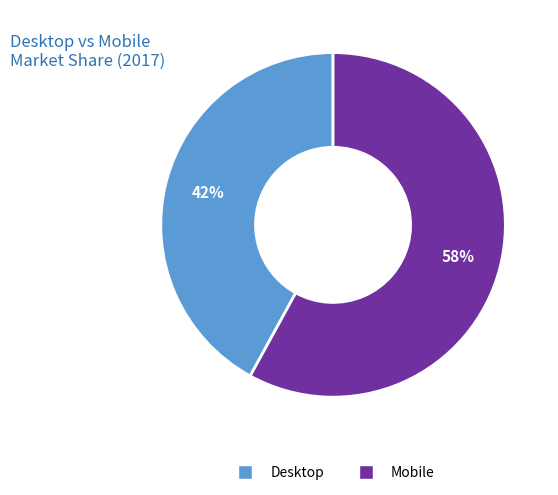

Is there any slice that represents more than half of the pie?

Yes